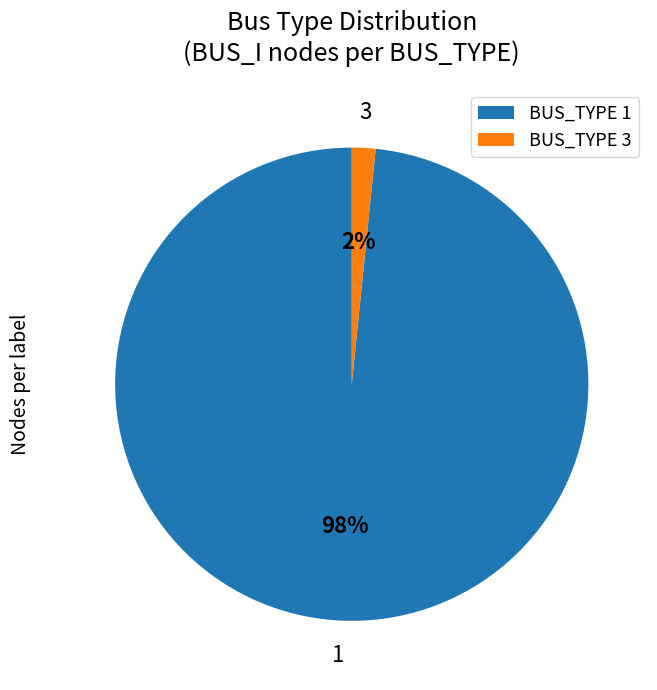

Is there any slice that represents more than half of the pie?

Yes